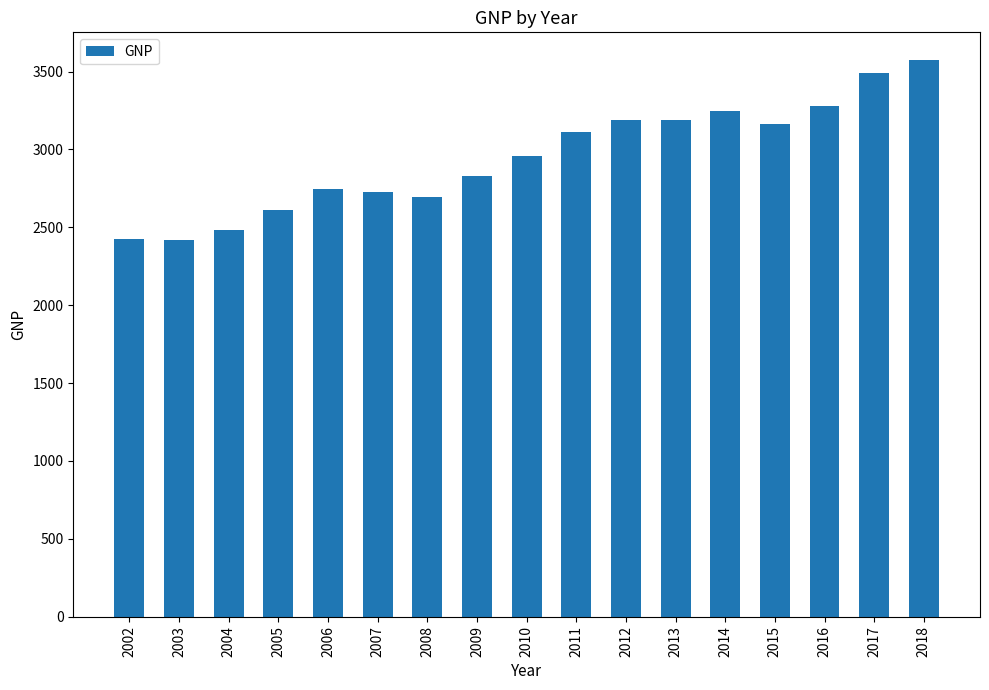

What is the minimum value shown in the chart?

2416.2